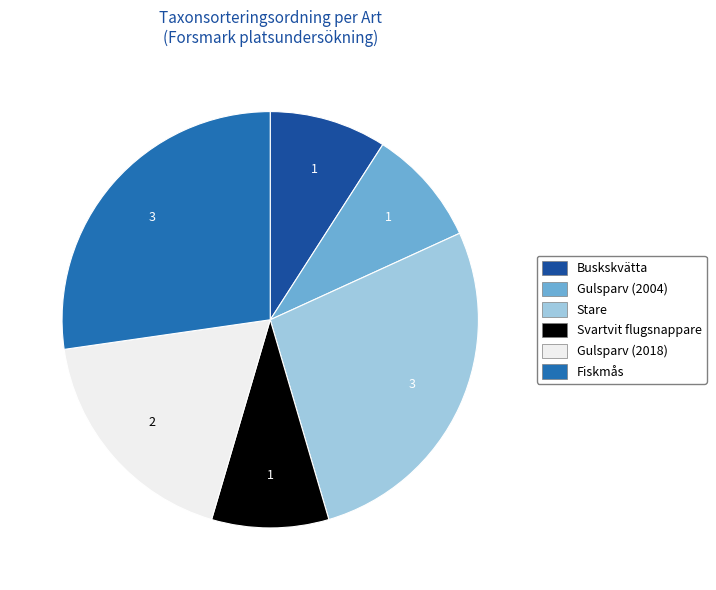

Count the number of slices in the pie.

6